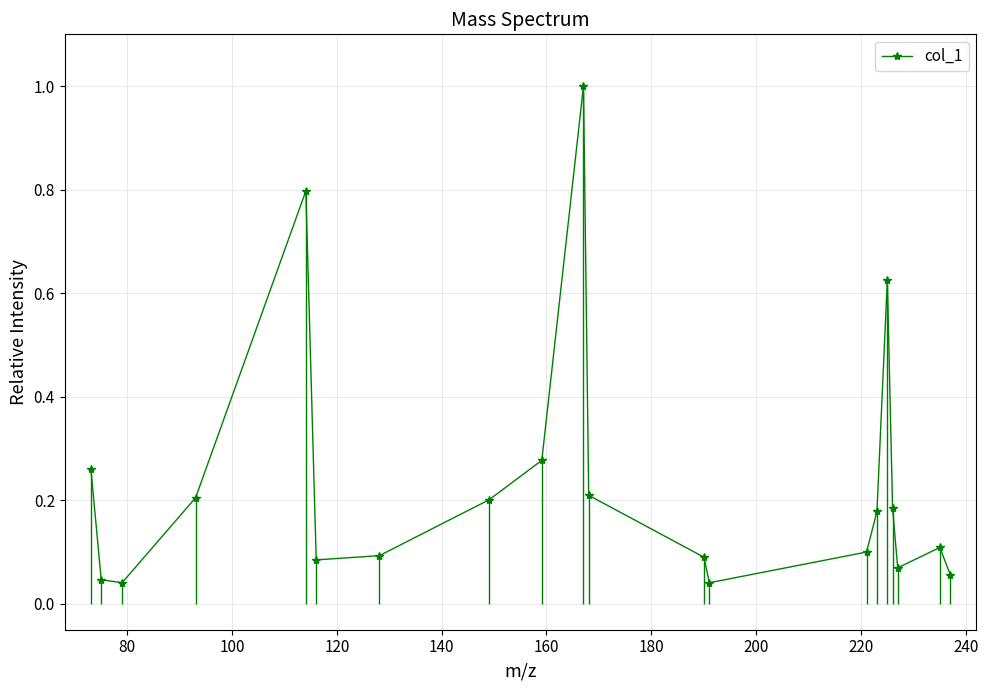

How many series are shown in this chart?

1